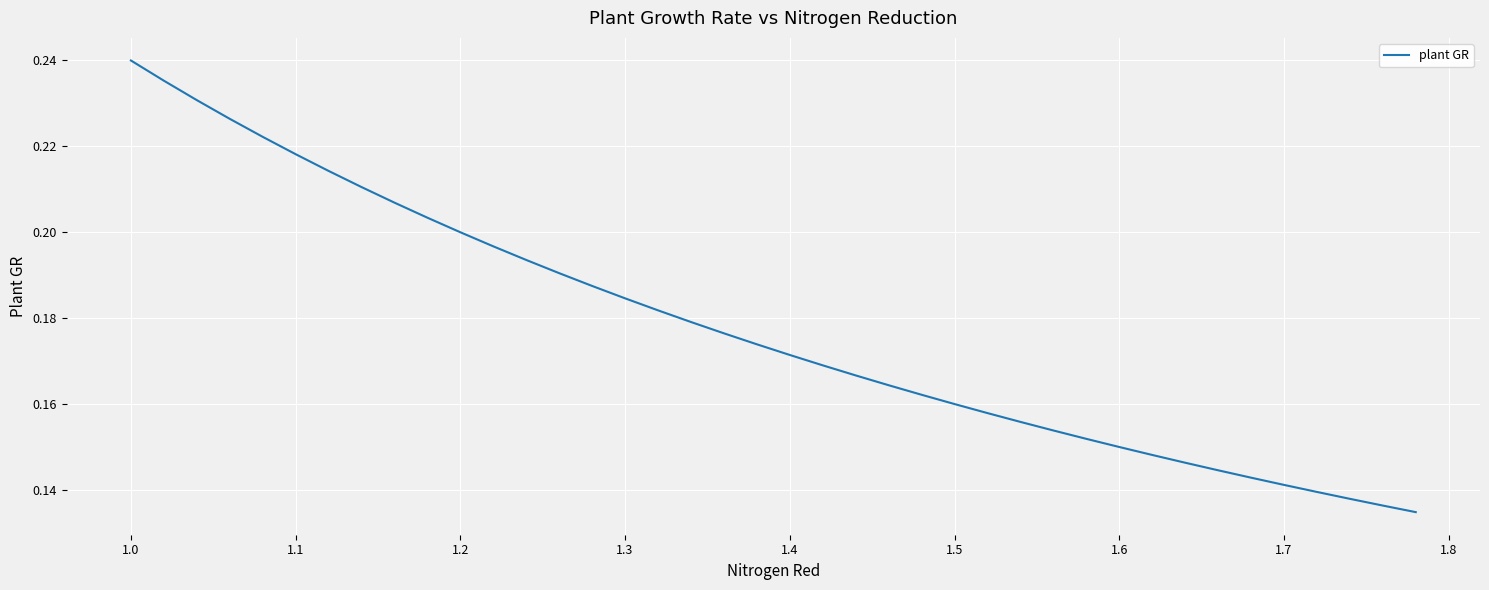

At which category does the chart reach its peak across all series?

1.0